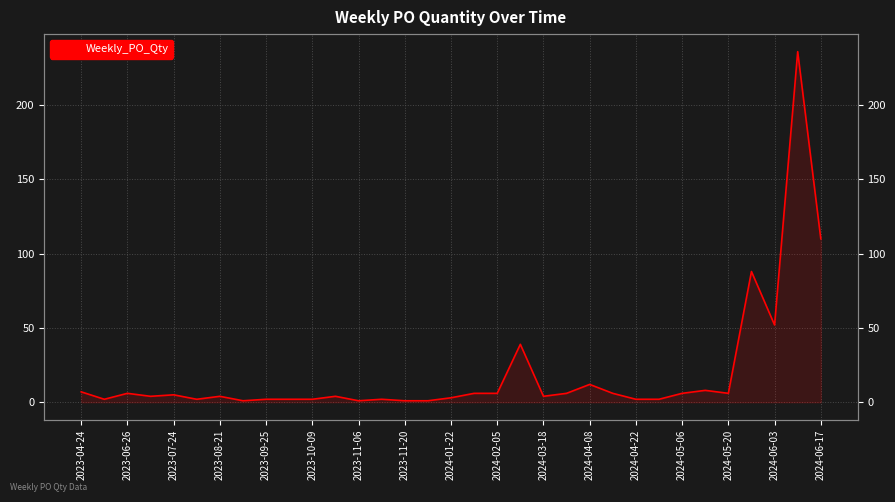

How many points are higher than both their immediate neighbors (excluding endpoints)?

10